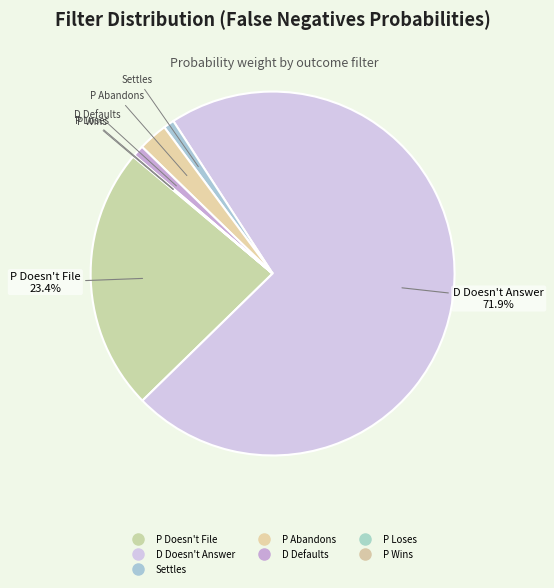

Is it true that P Wins is 0% of the pie?

True